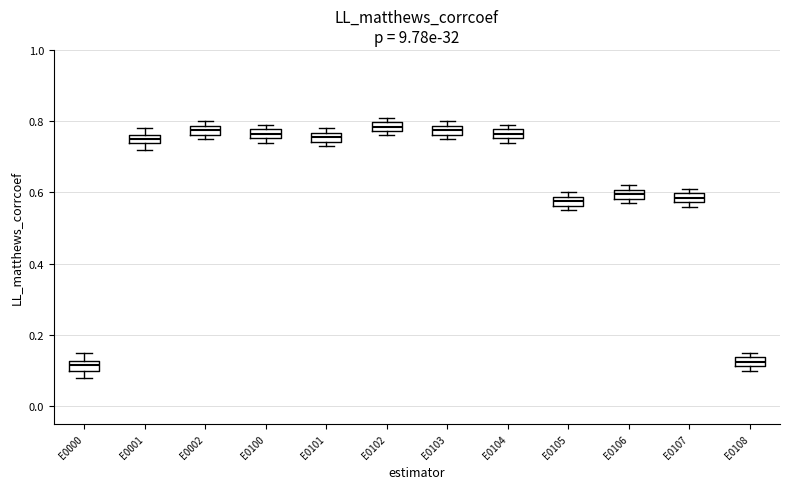

Where is the upper edge of the box for E0105 on the y-axis? The values are not printed on the chart, so give them approximately, as read against the axis.

0.58